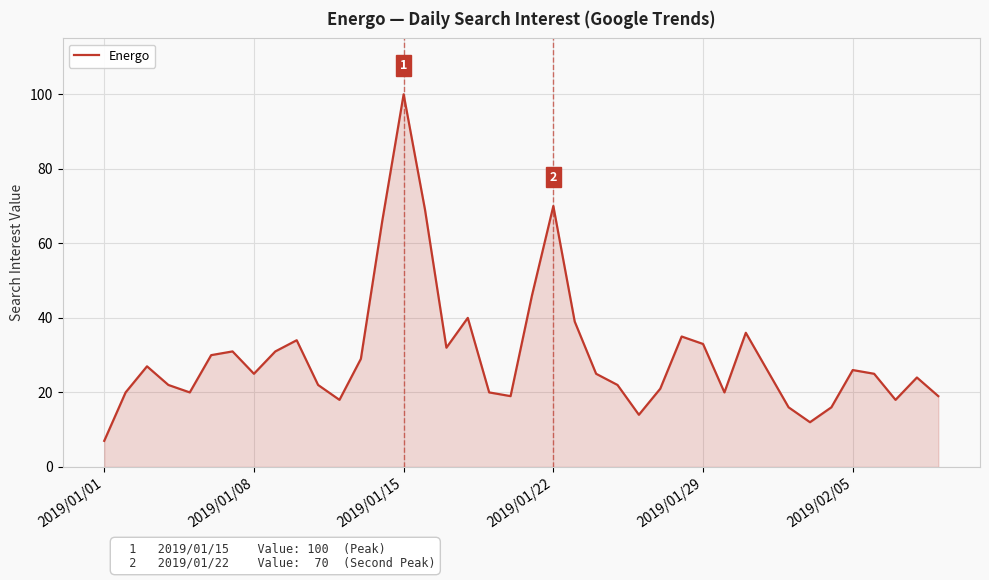

What is the smallest value displayed?

7